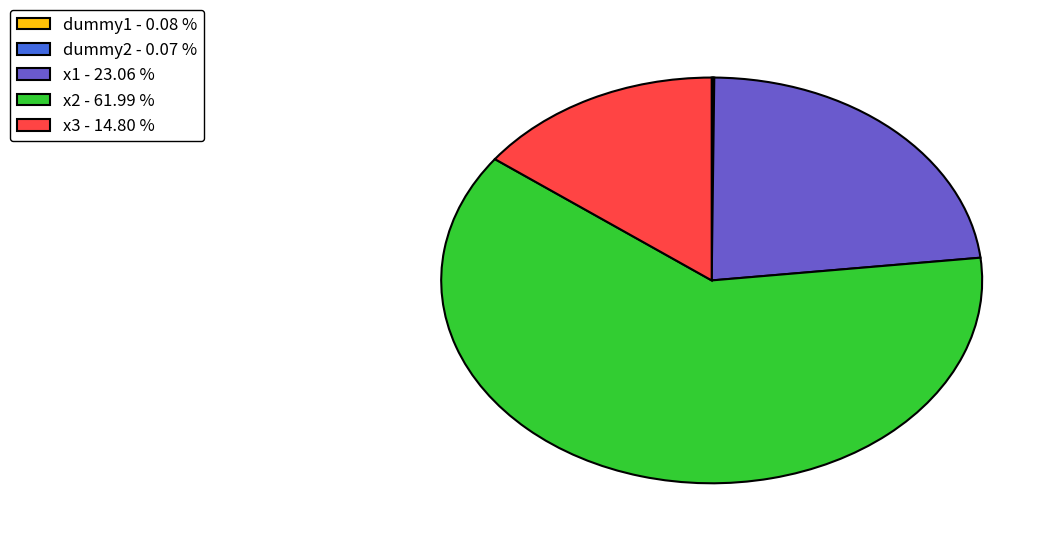

Between x1 and x3, which is larger?

x1